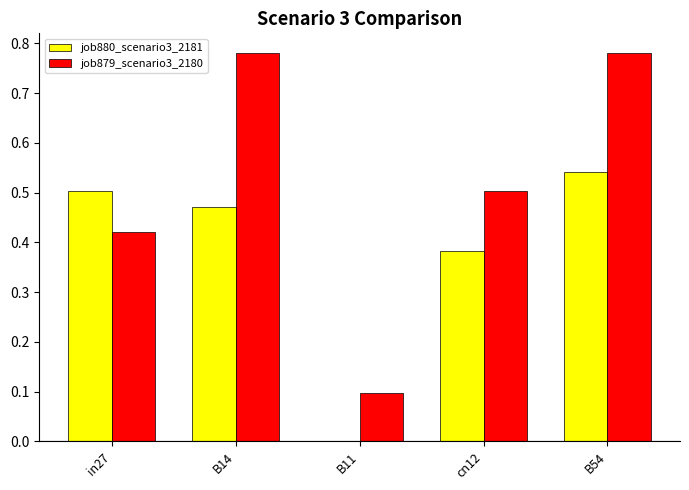

At which category is the sum across all series the highest?

B54